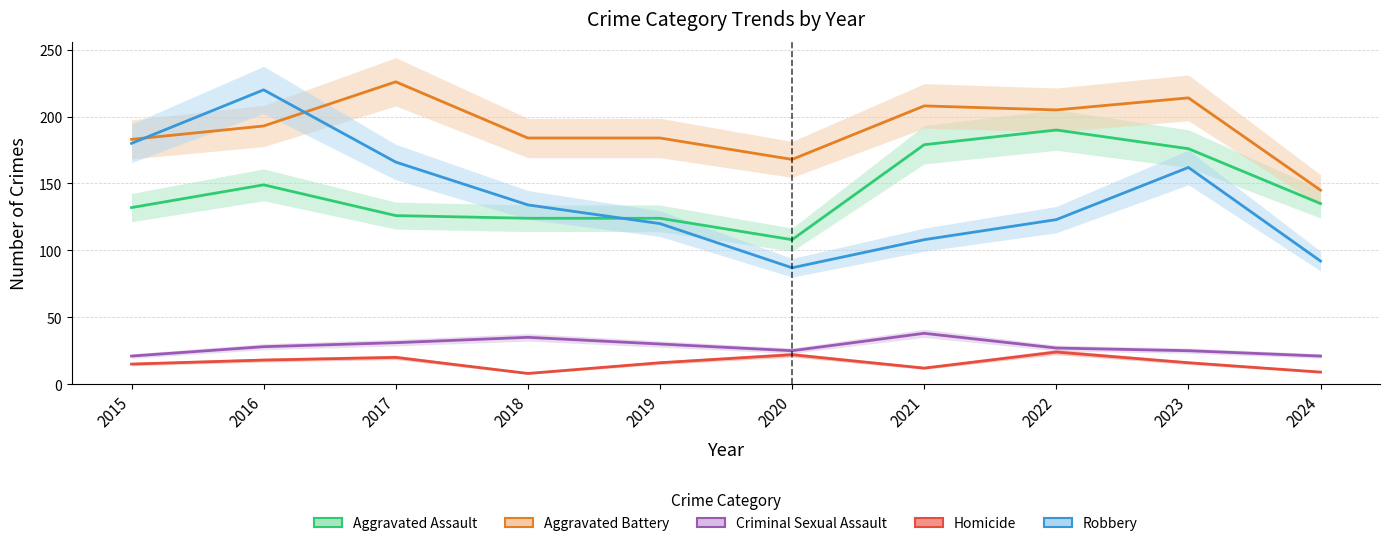

What is the maximum value for Homicide?

24